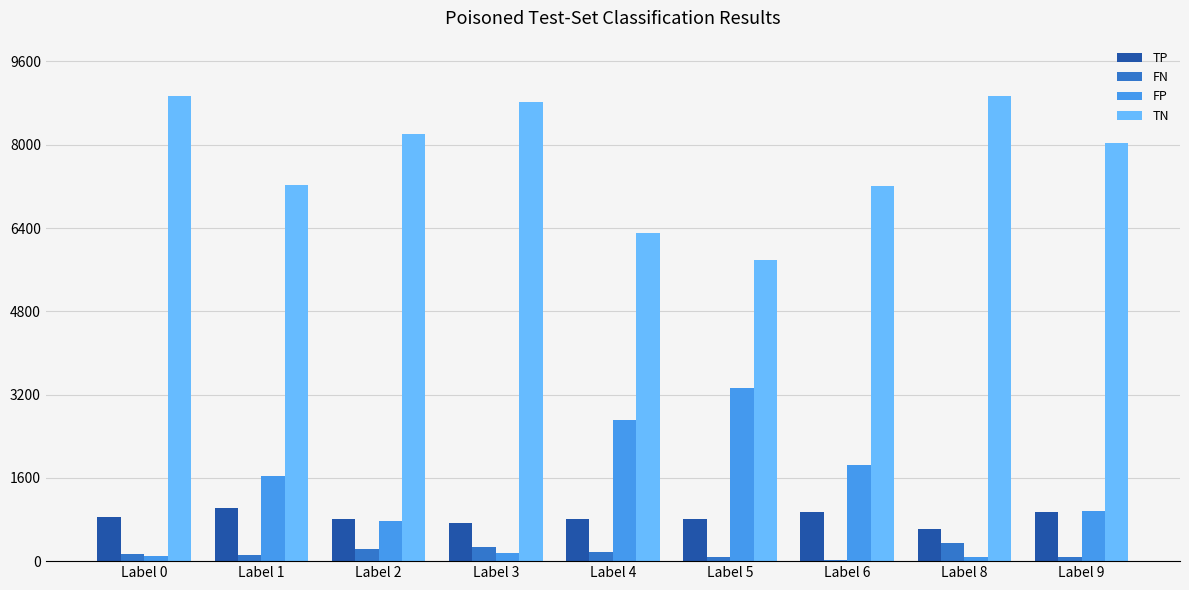

Is the value of TN at Label 4 greater than the value of FN at Label 4?

Yes